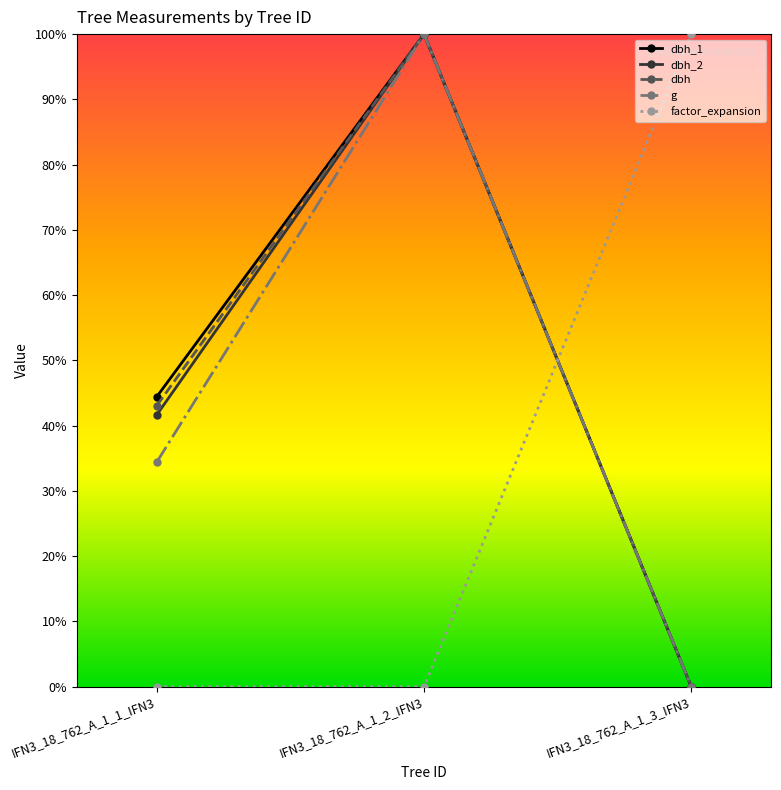

How many positive values does the dbh_2 series have?

2